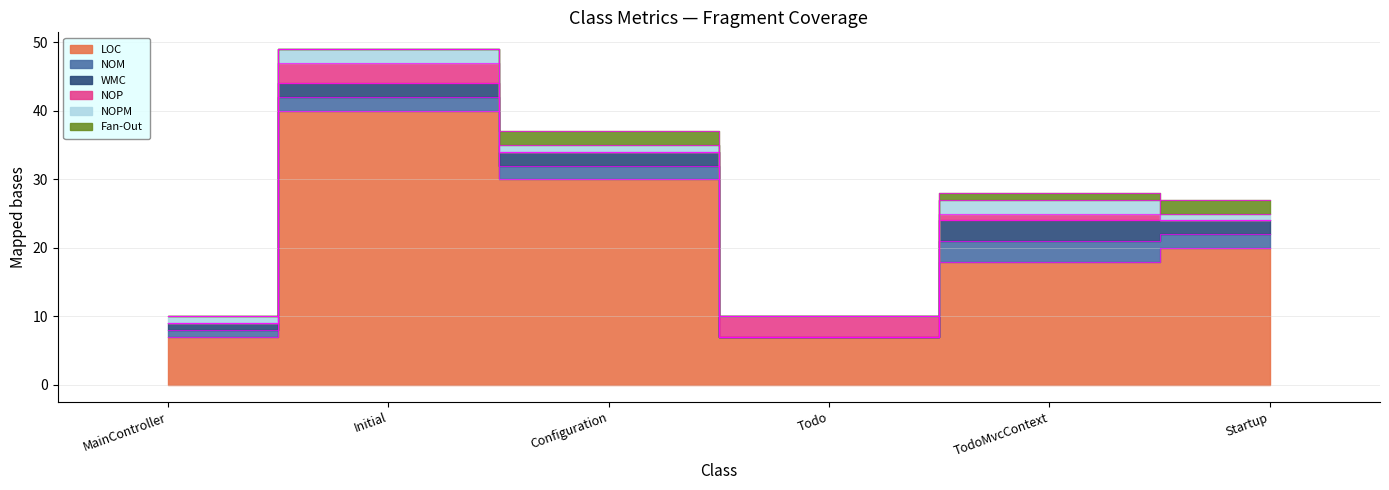

Which series has the widest spread of values?

LOC